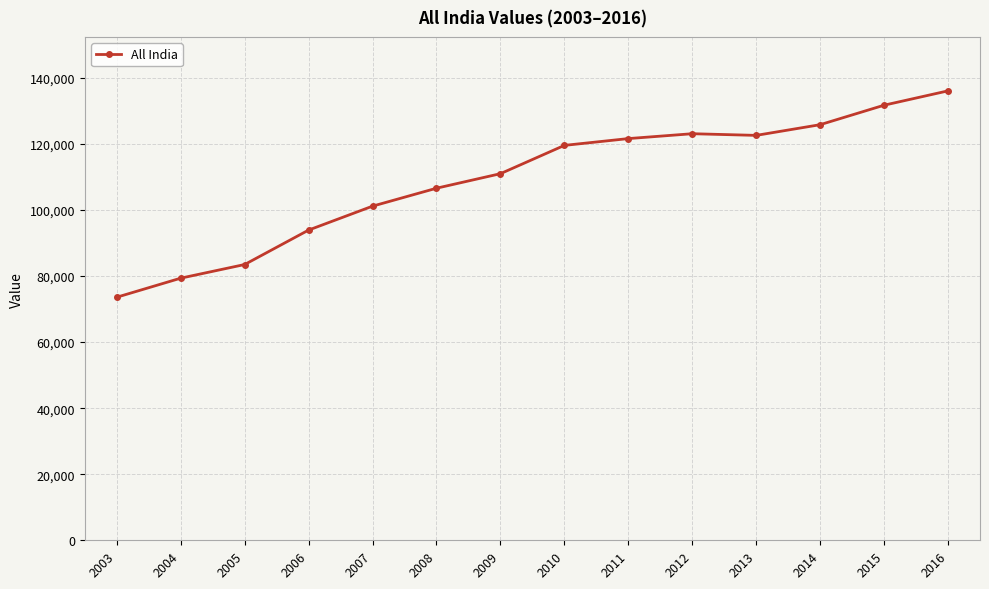

What is the value of the 8th point from the left?

119558